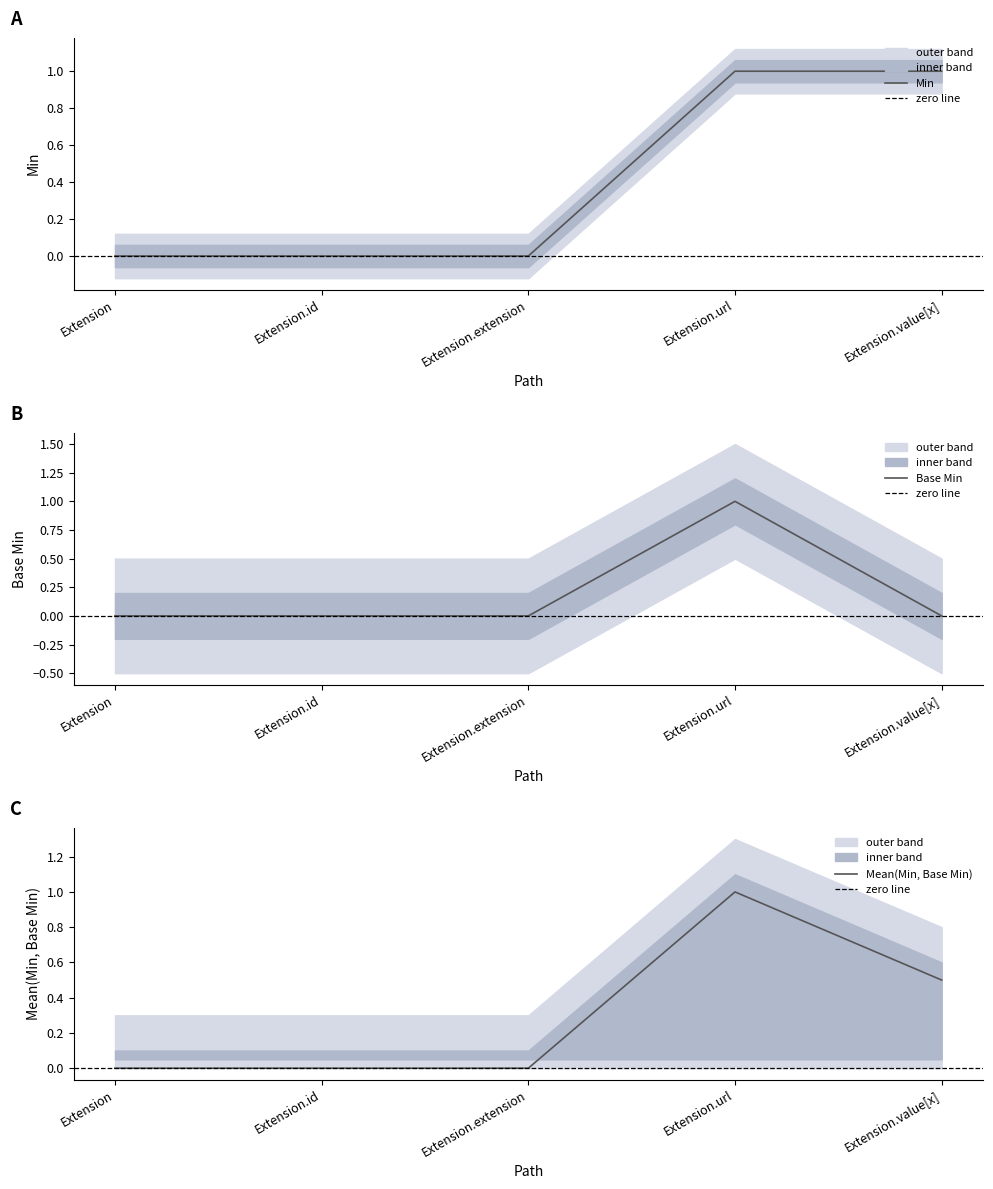

True or false: Min has a value of 1 at Extension.url.

True